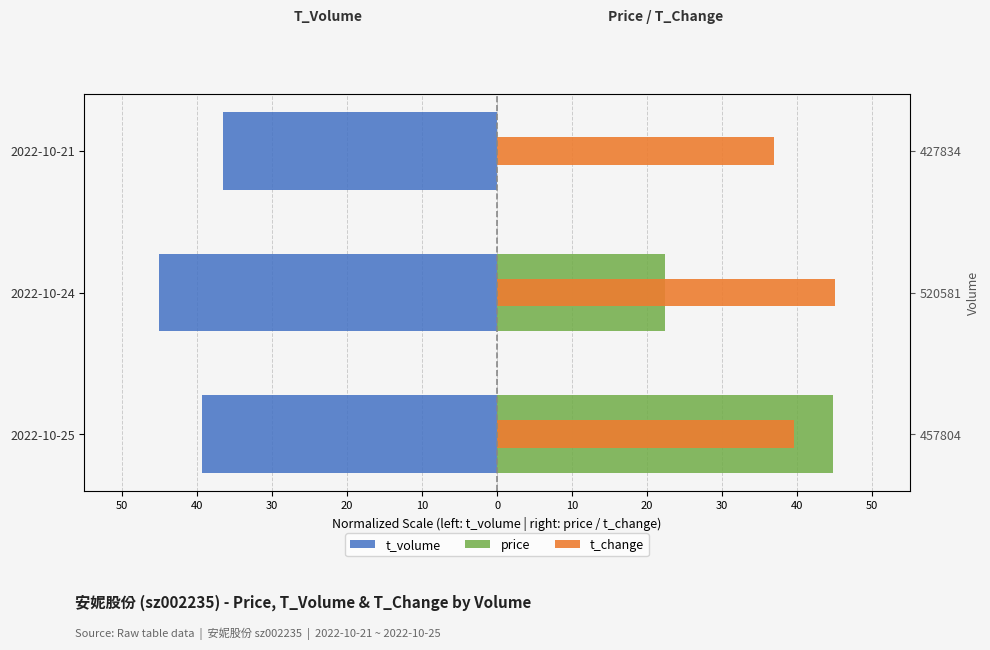

What is the value of the price bar at the 1st from the left?

44.7